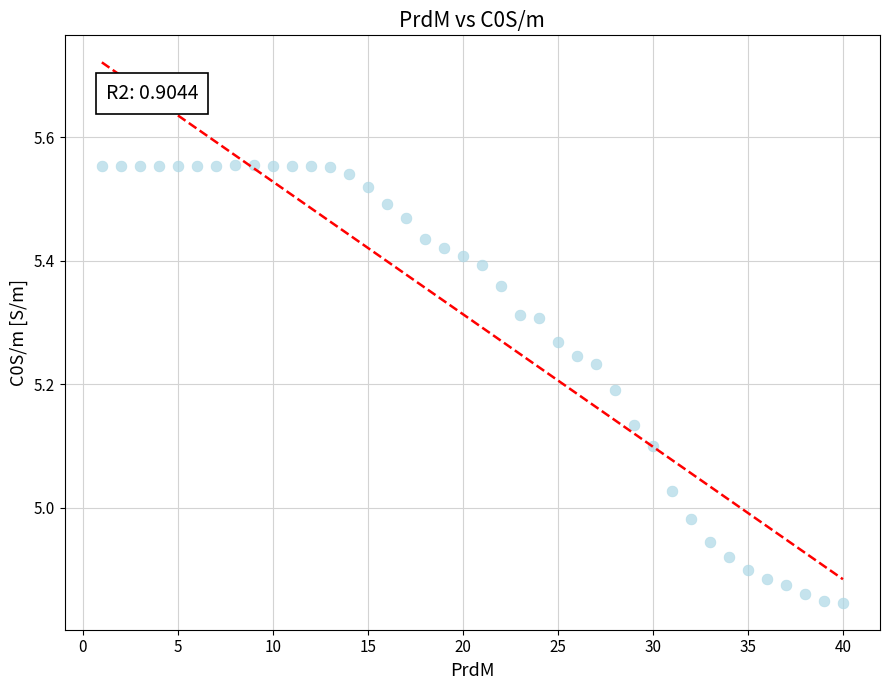

What is the range of Y values (max minus min)?

0.7